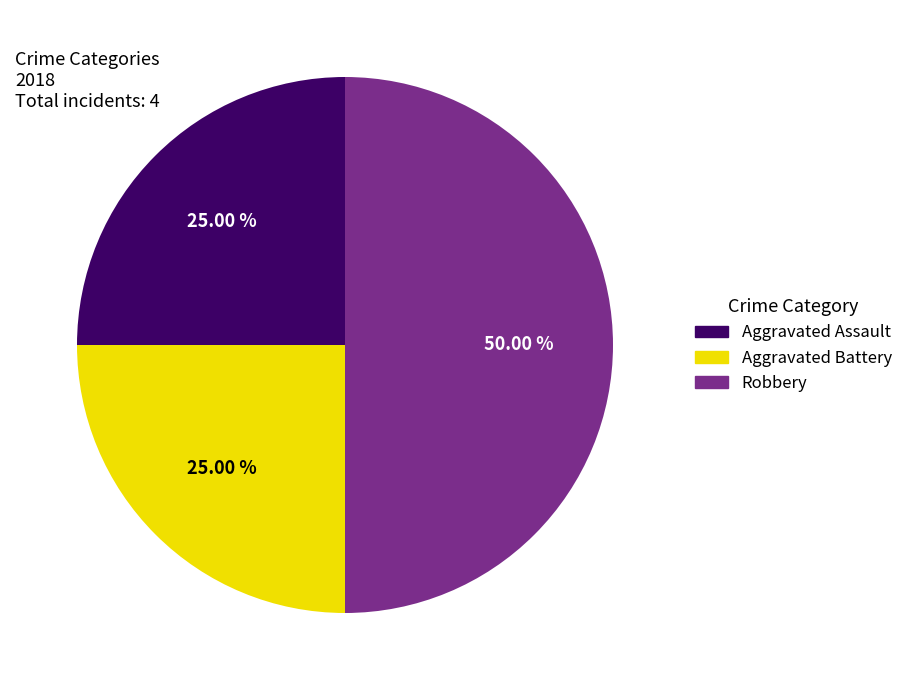

Does Aggravated Assault account for over 50% of the chart?

No